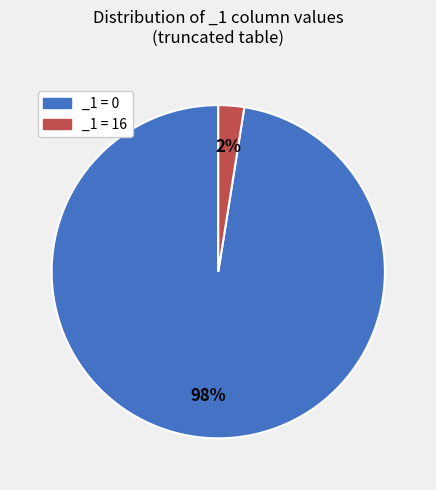

Is there a majority slice in this chart?

Yes